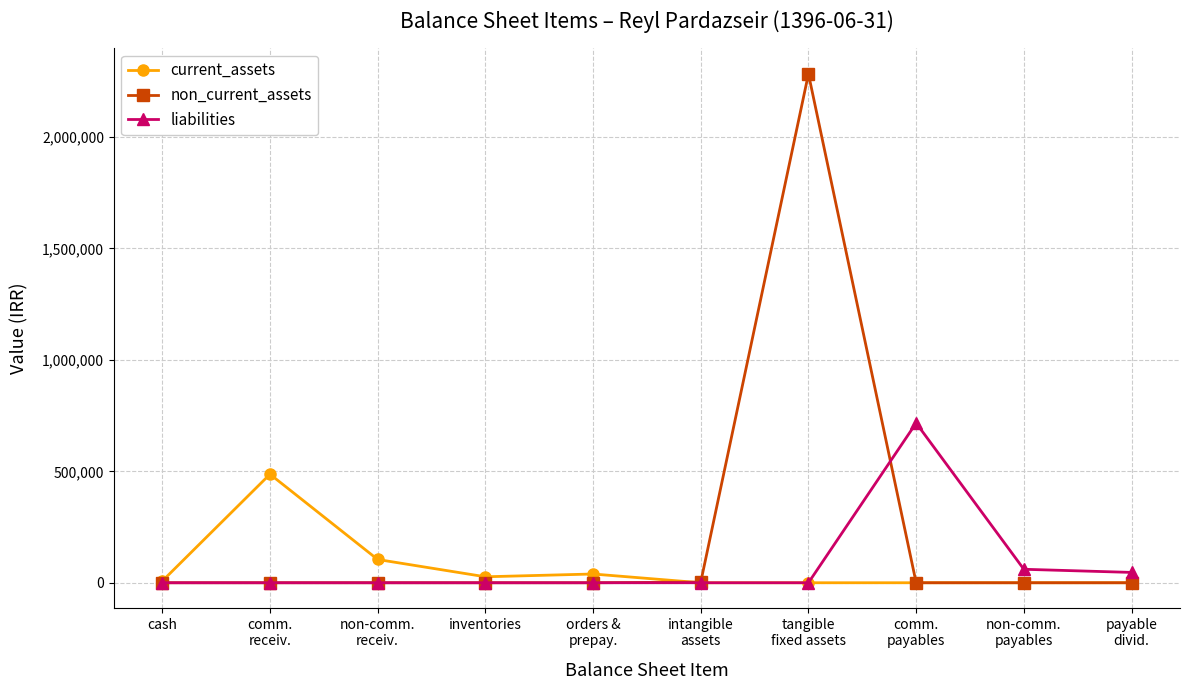

Which series has the widest spread of values?

non_current_assets